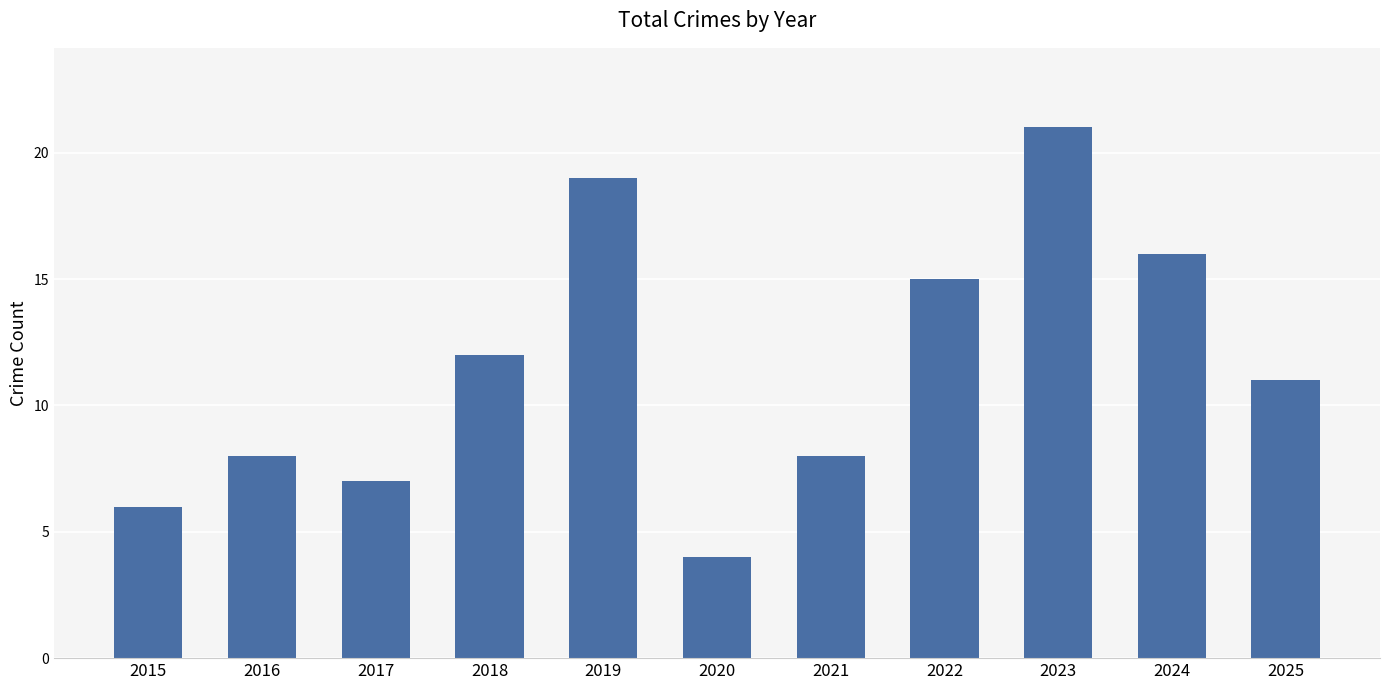

Reading left to right, what are all the values shown in this chart?

2015=6	2016=8	2017=7	2018=12	2019=19	2020=4	2021=8	2022=15	2023=21	2024=16	2025=11